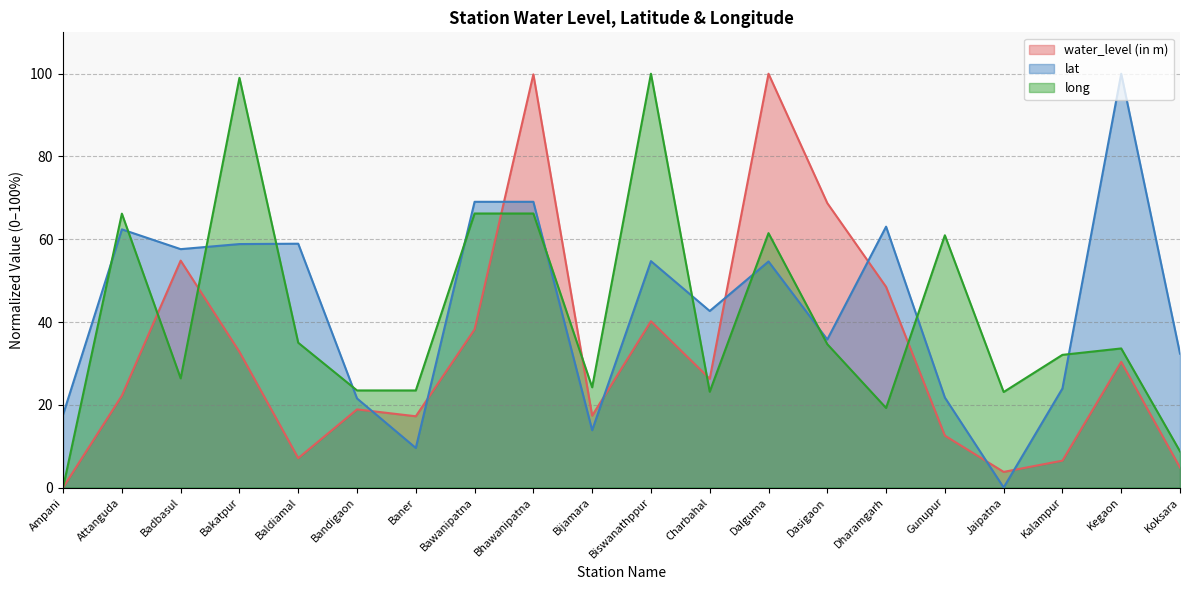

The long series shows -66.9 at Ampani. True or false?

False